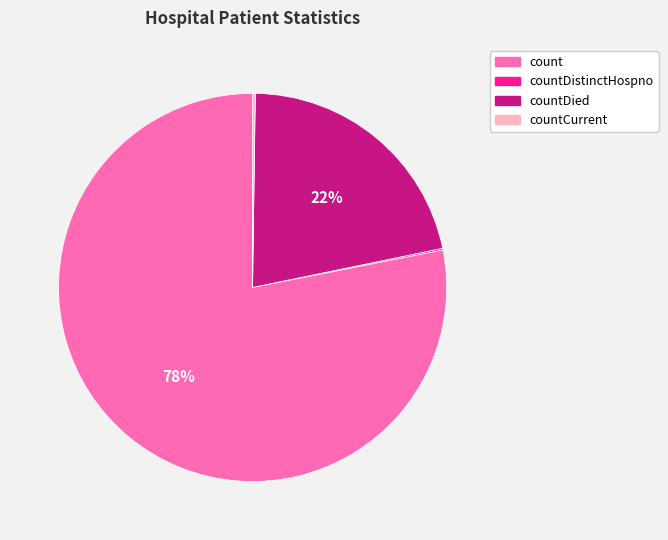

Which category has the biggest portion of the pie?

count